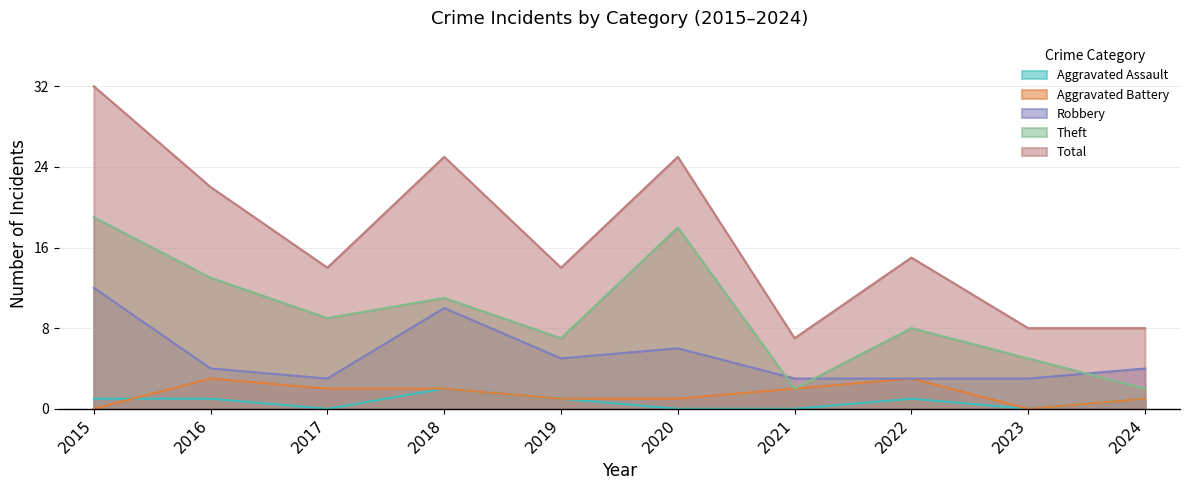

Which series has the largest total across all categories?

Total